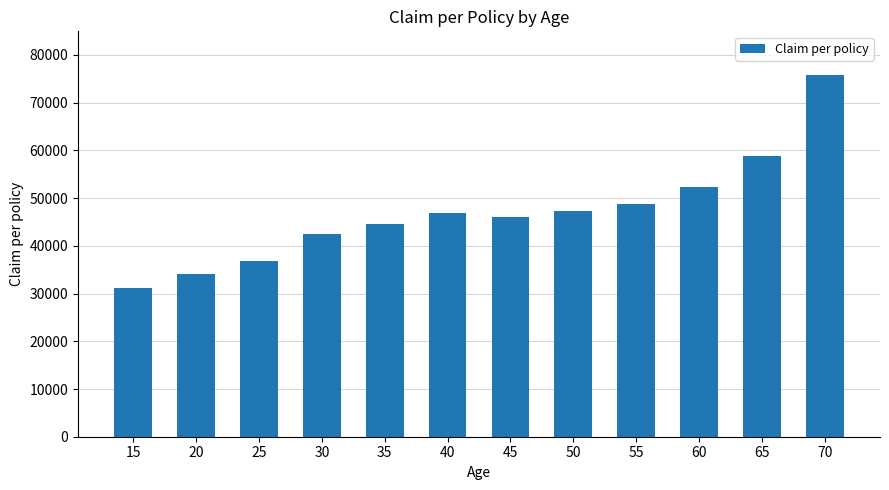

What is the approximate value at 15, to the nearest 10?

31180